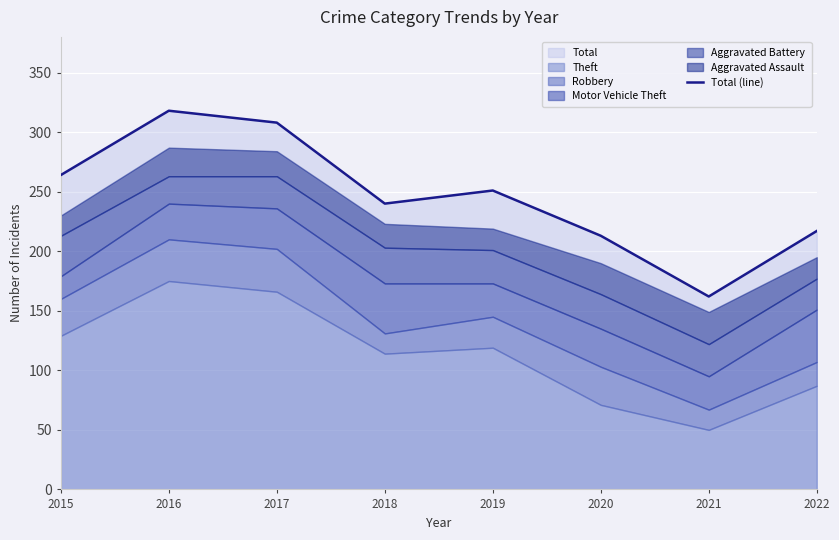

Is it true that the value at 2020 is 285?

False